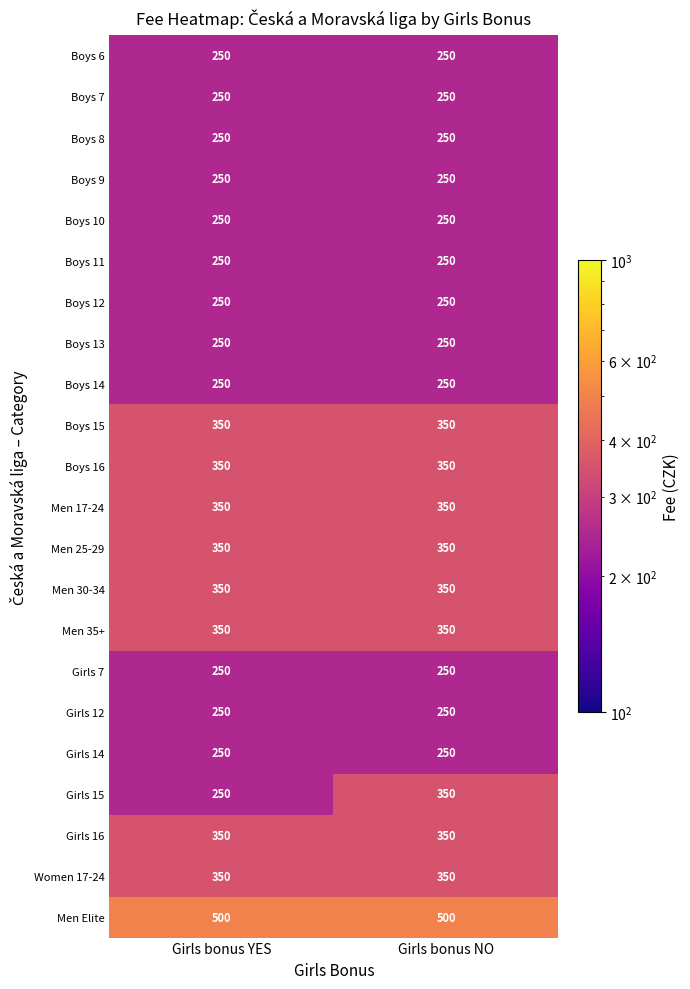

True or false: Men Elite has a value of 500 at Girls bonus NO.

True